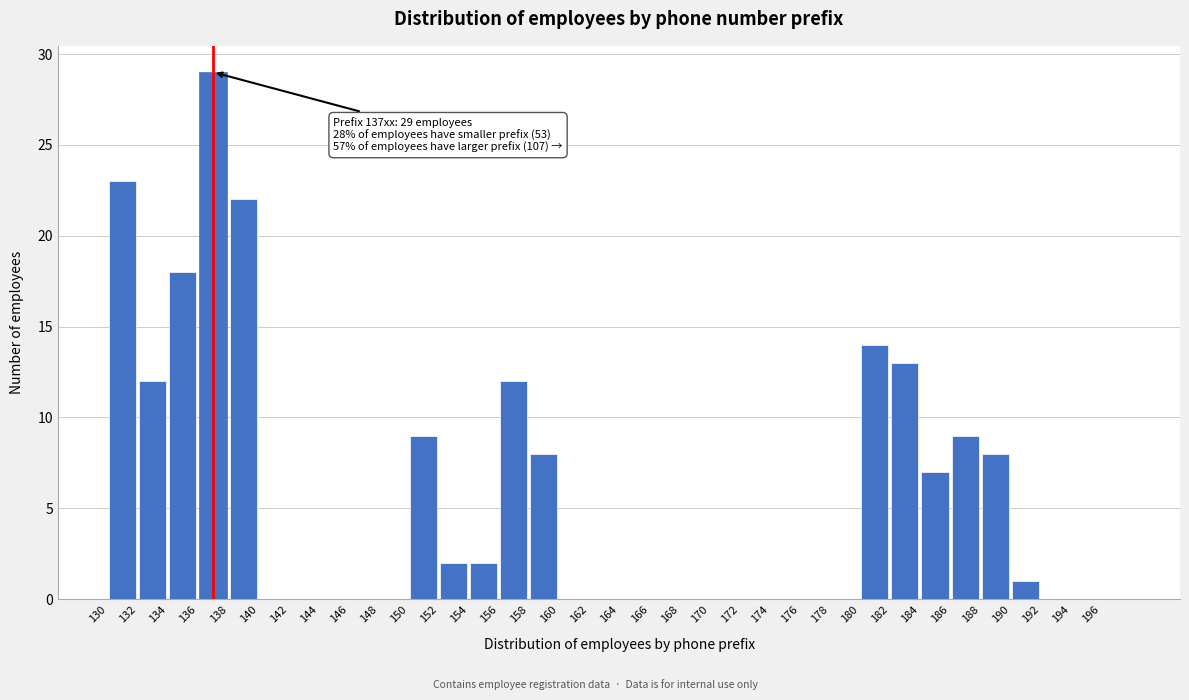

Which range on the x-axis has the tallest bar?

136 to 138